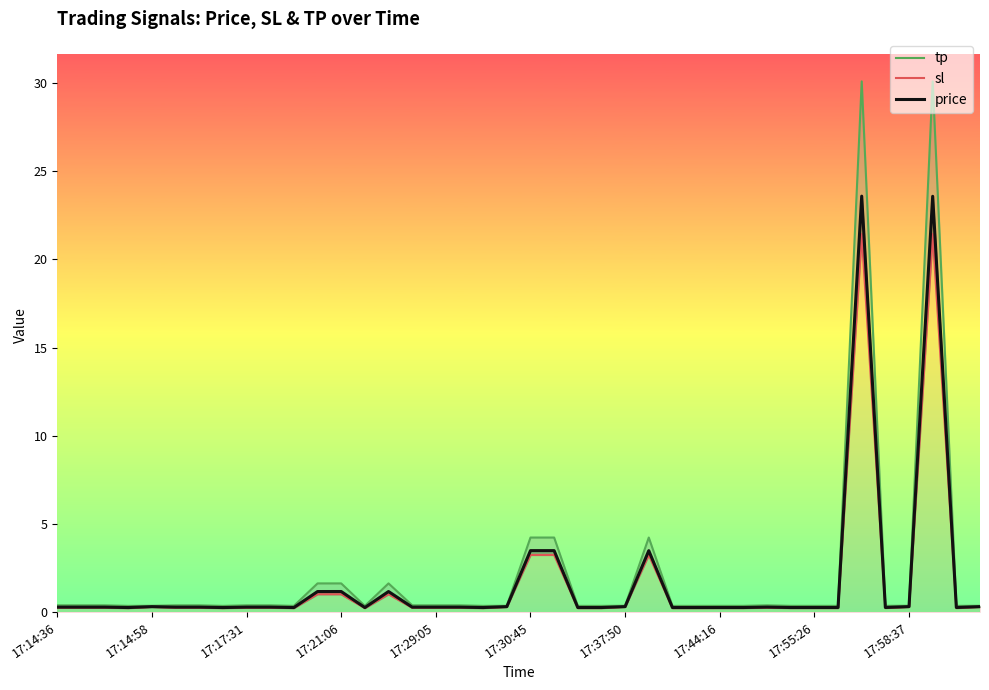

True or false: price has a value of 0.3 at 17:17:31.

True